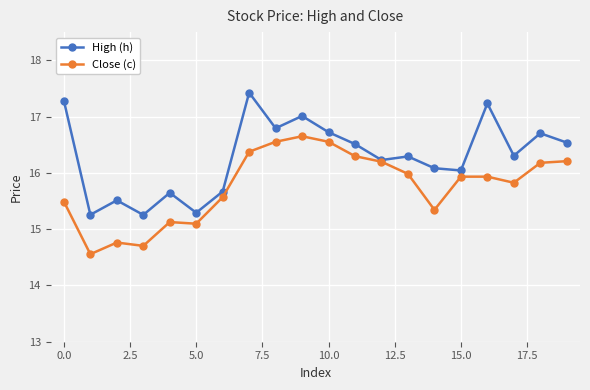

At how many categories does at least one series exceed 14?

20